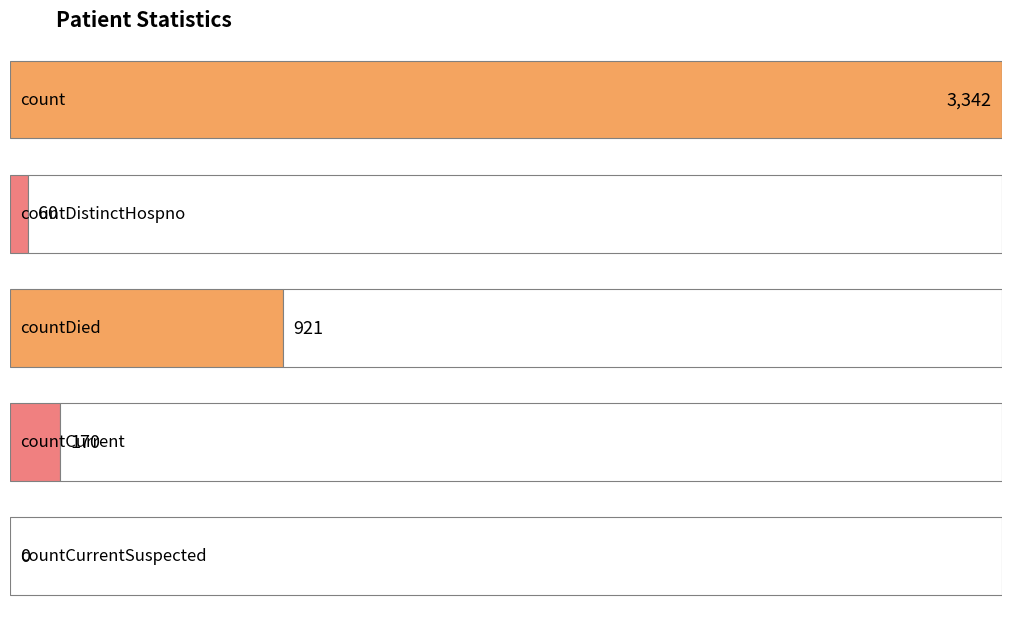

What is the label of the 1st bar from the left?

count